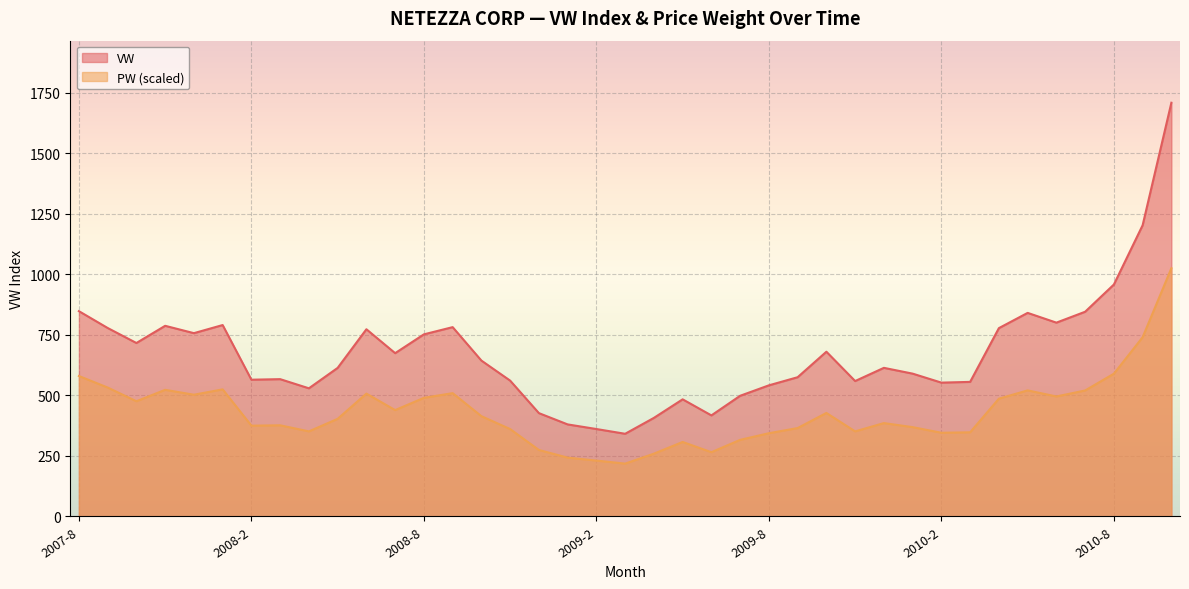

At which label does VW first exceed 614?

2007-8